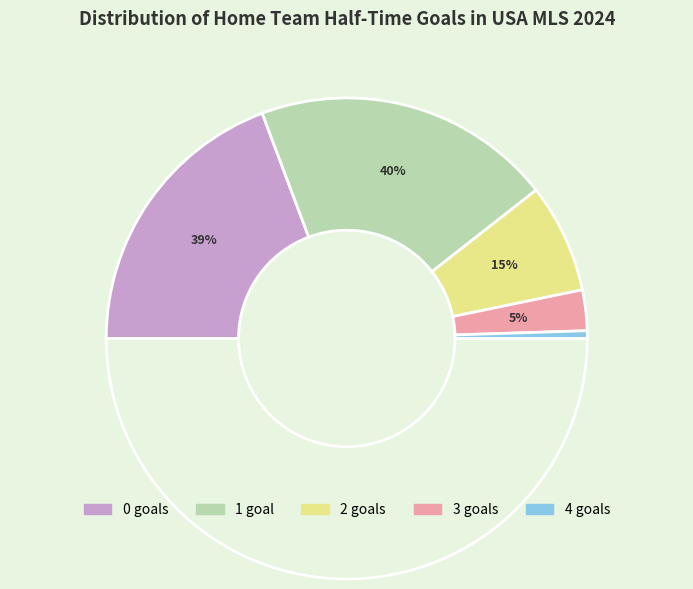

Count the number of slices in the pie.

5